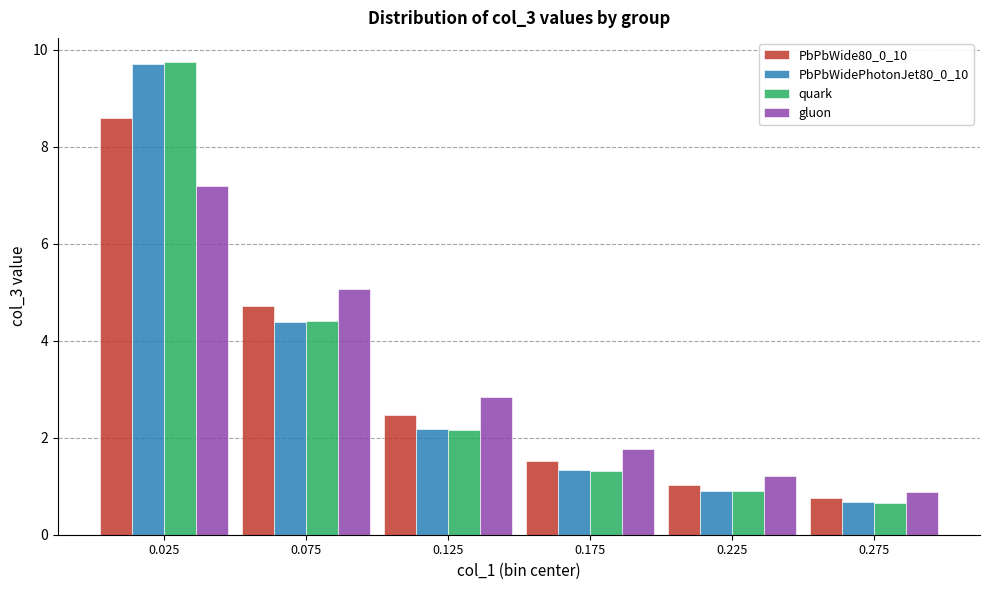

Reading left to right, transcribe all the data shown in this chart.

PbPbWide80_0_10: 8.6	4.7	2.5	1.5	1.0	0.8
PbPbWidePhotonJet80_0_10: 9.7	4.4	2.2	1.3	0.9	0.7
quark: 9.8	4.4	2.2	1.3	0.9	0.7
gluon: 7.2	5.1	2.8	1.8	1.2	0.9